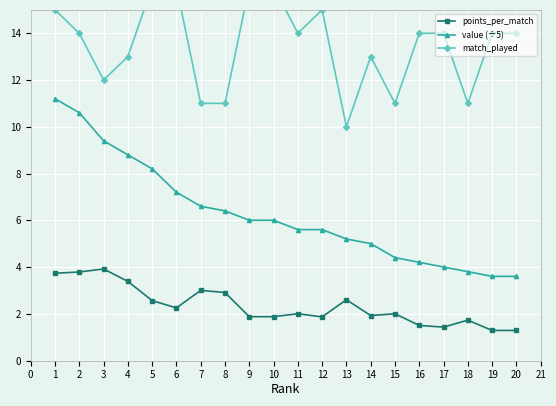

Between 9 and 14, which series saw the biggest shift?

match_played